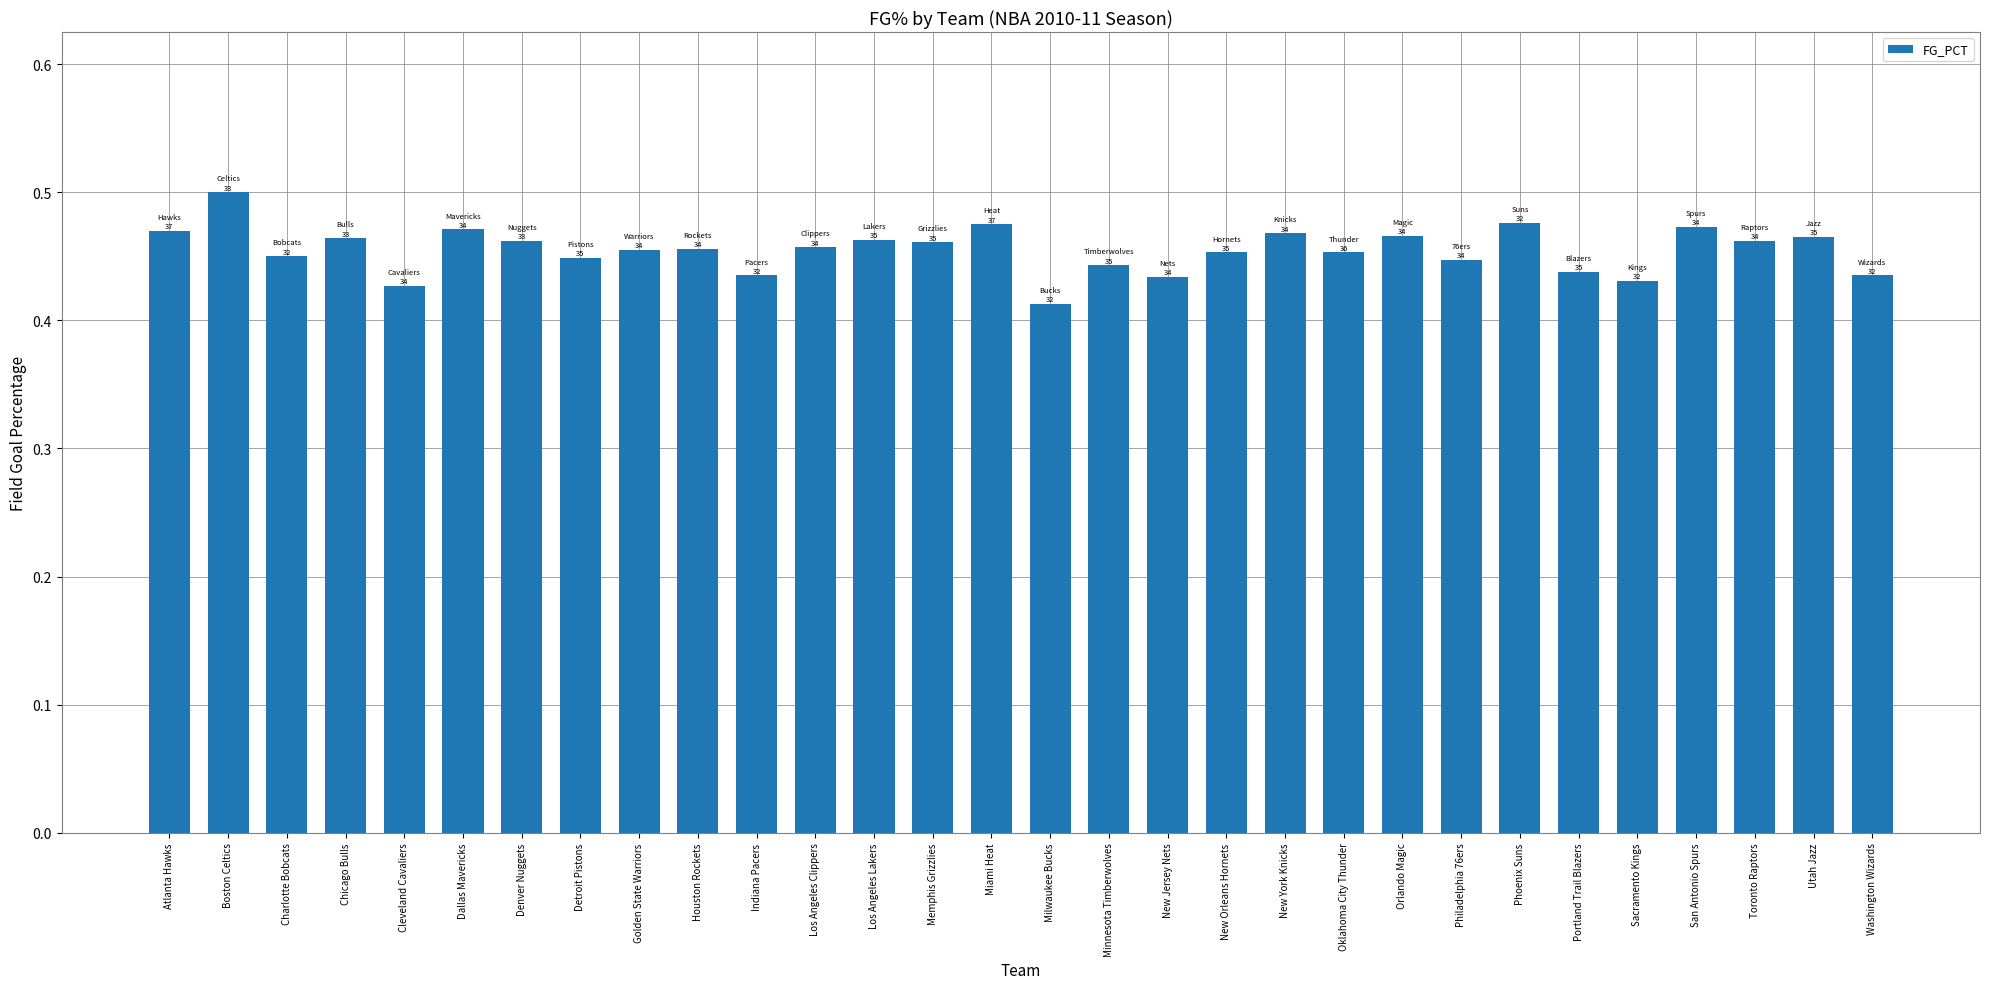

What position from the left is Portland Trail Blazers?

25